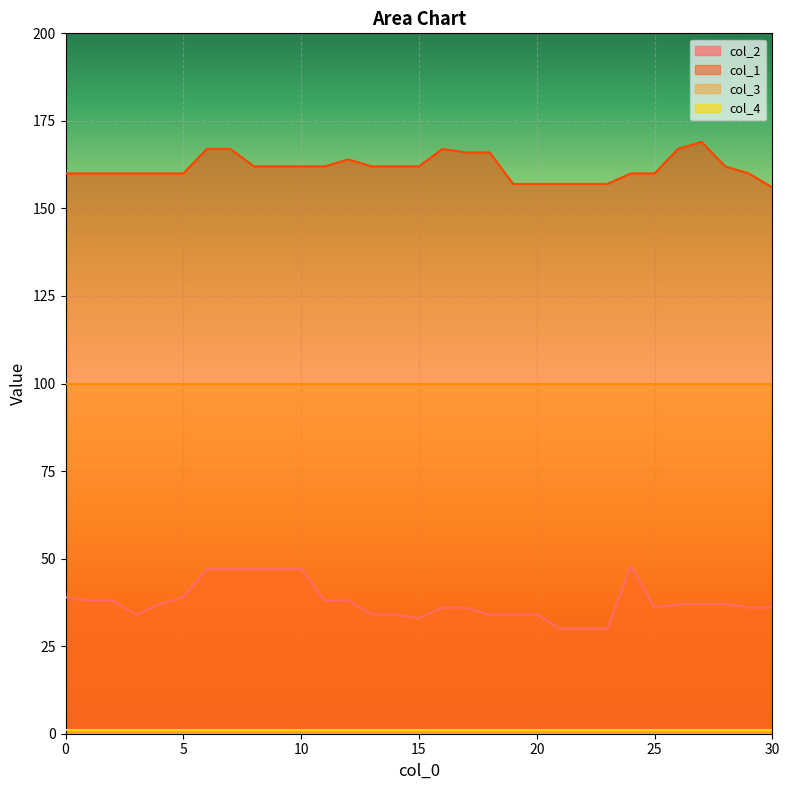

True or false: col_1 and col_2 cross at least once.

False